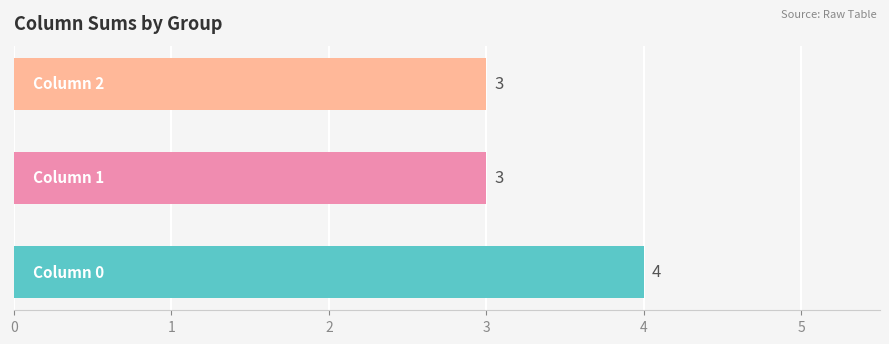

How many distinct data groups are displayed?

1